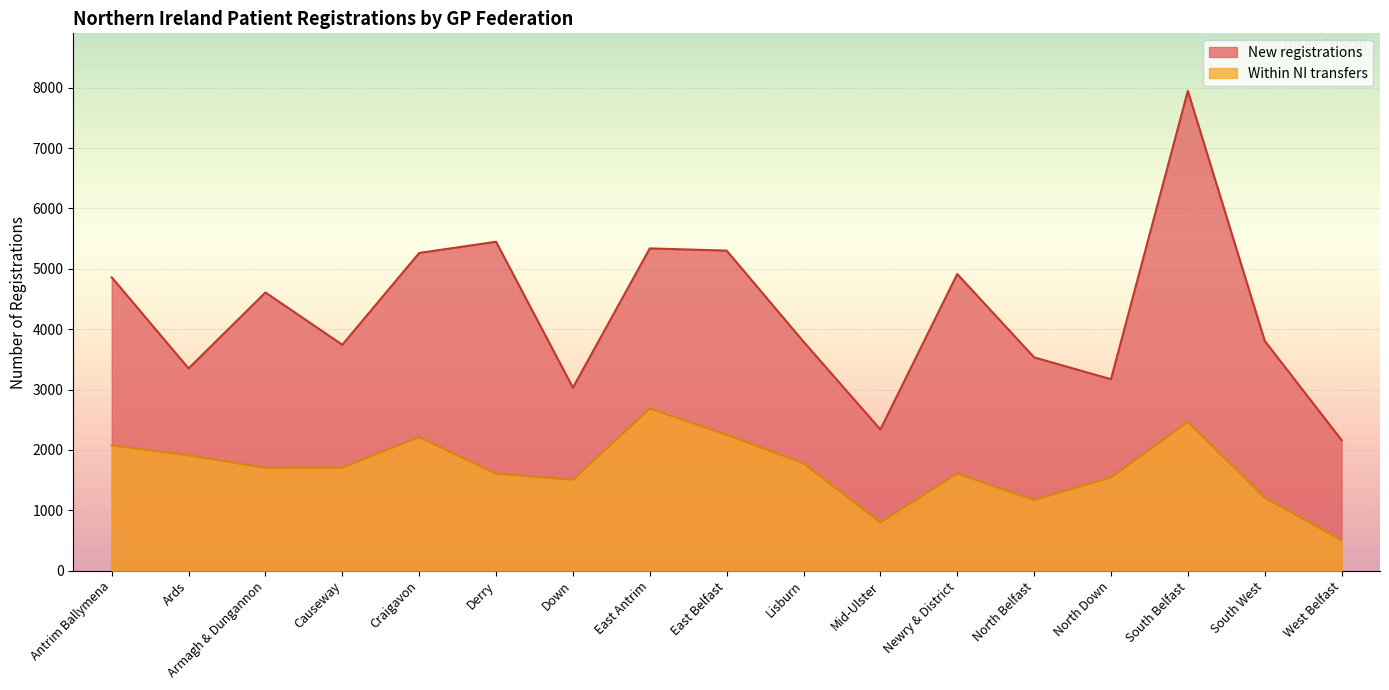

What is the label of the 10th point from the right?

East Antrim